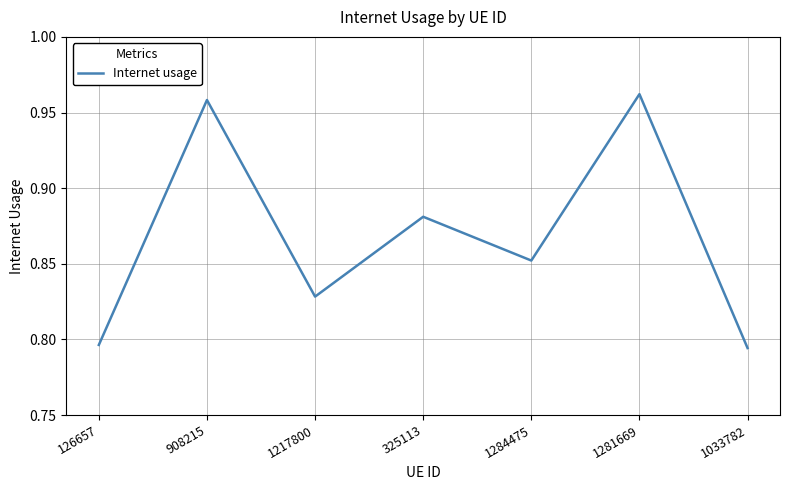

What is the sum of the values at 1217800 and 1033782?

1.6